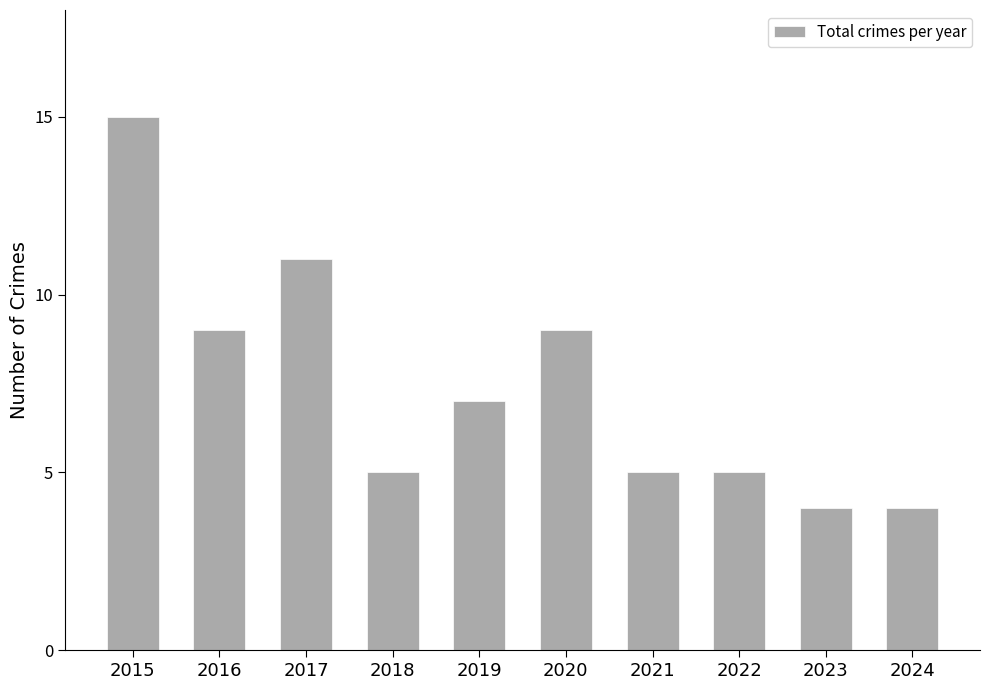

What is the greatest value displayed?

15